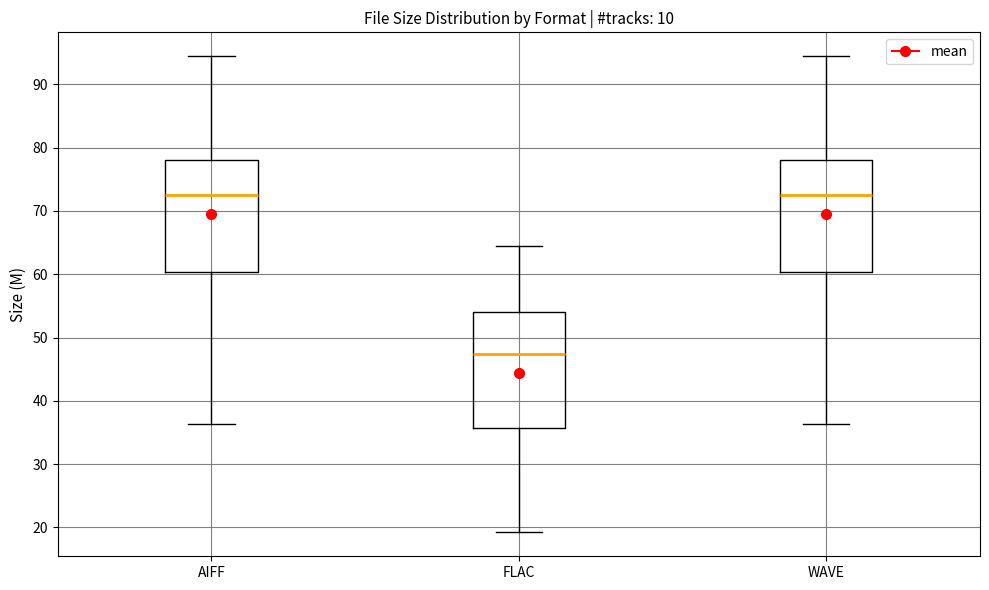

Which box has the lowest median line?

FLAC